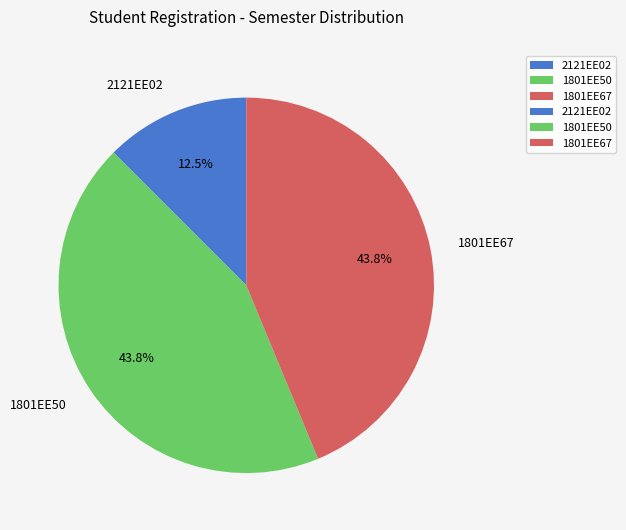

What is the ratio of the value at 1801EE67 to the value at 1801EE50?

1.0